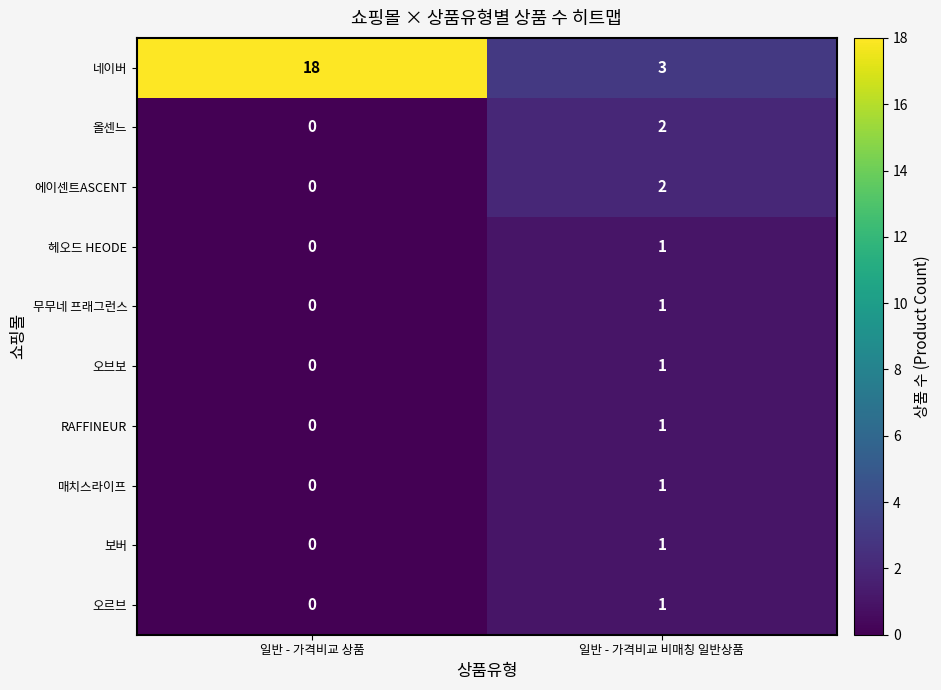

Rank the categories by 매치스라이프 value from highest to lowest.

일반 - 가격비교 비매칭 일반상품, 일반 - 가격비교 상품